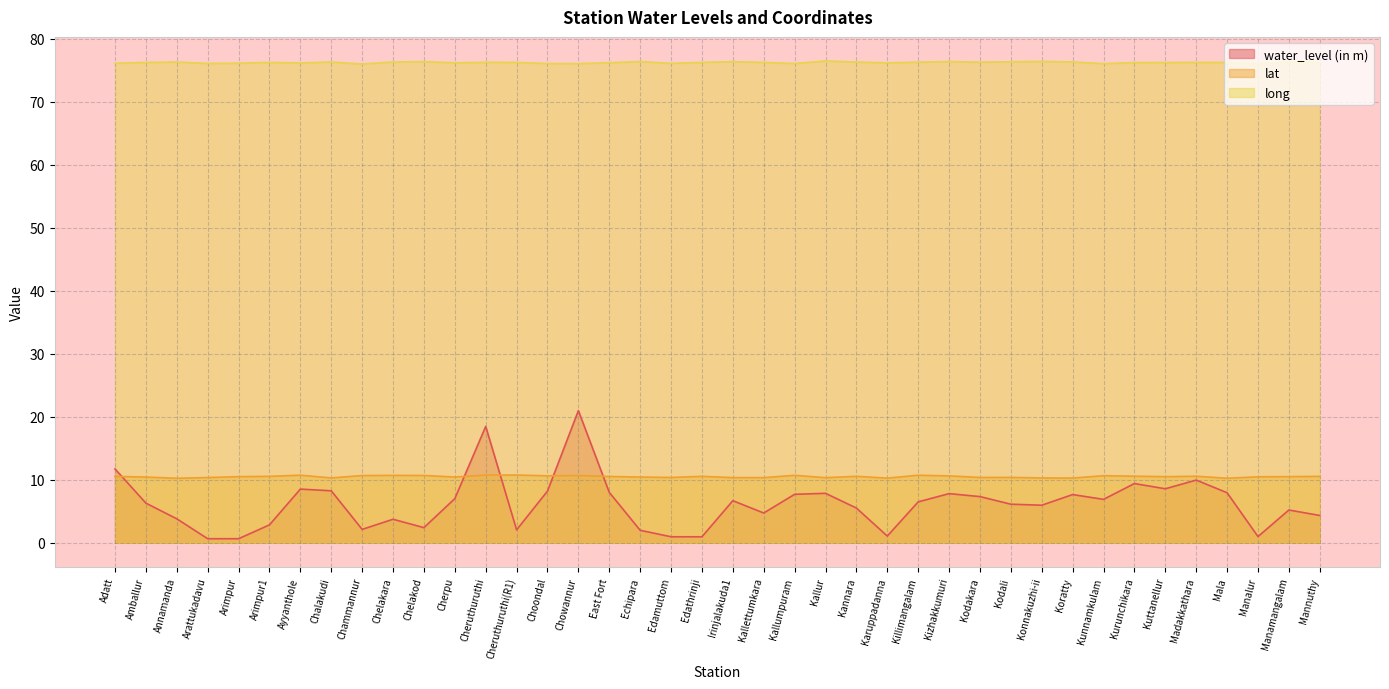

True or false: lat has more than 1 interior local peaks.

True